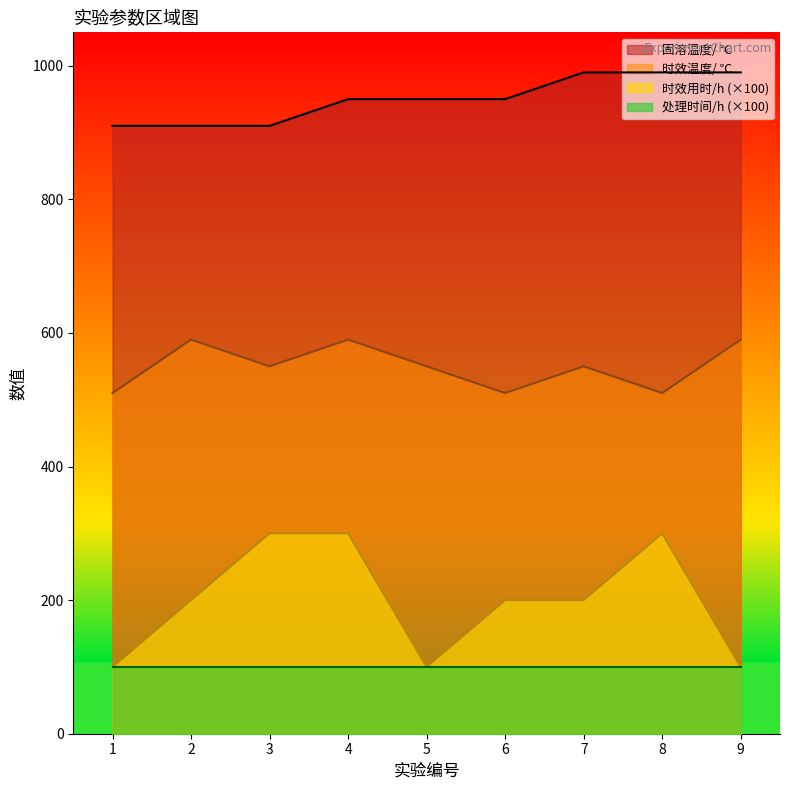

The value of 固溶温度/ ℃ at 6 is 950. True or false?

True